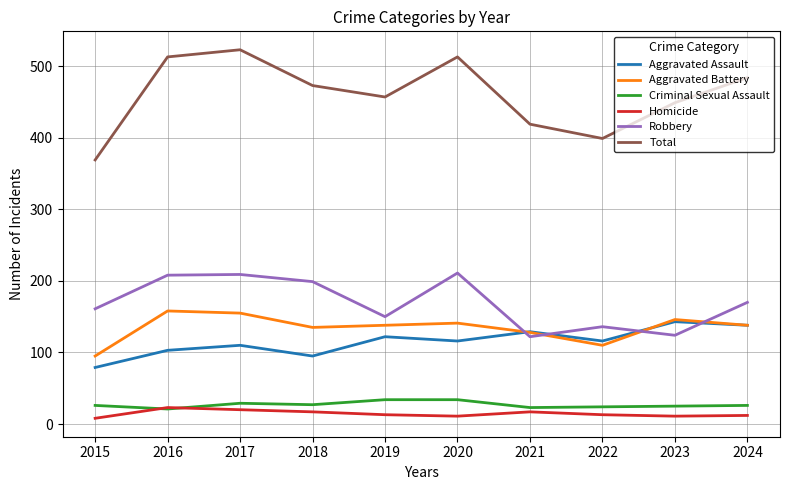

Read the Aggravated Assault value at 2016.

103